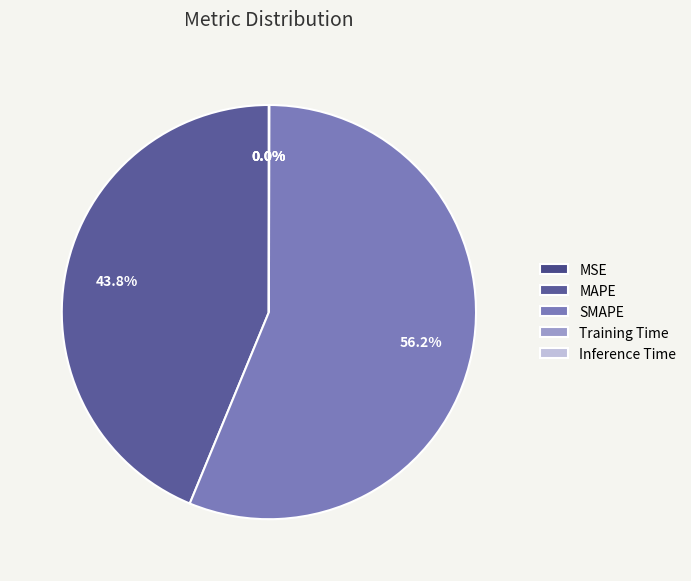

Is the sum of Inference Time and MAPE greater than half?

No